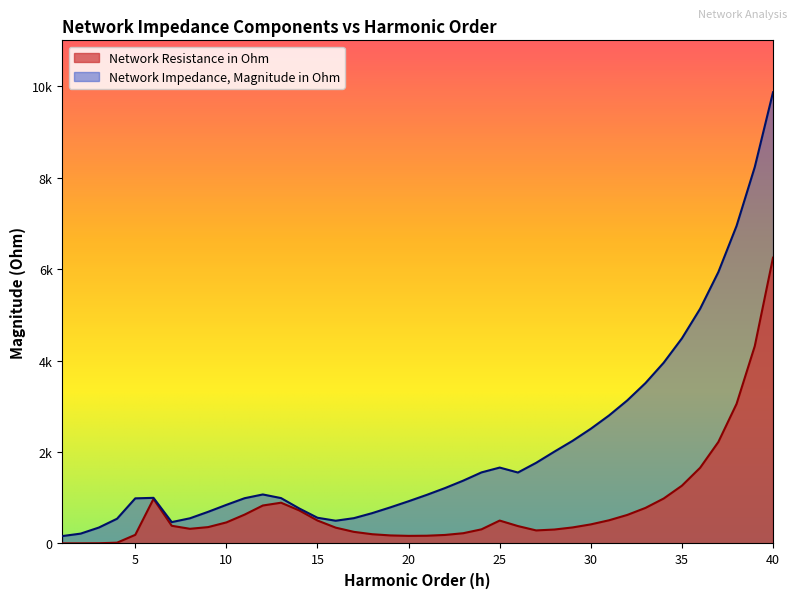

Rank the series at 27 from lowest to highest value.

Network Resistance in Ohm, Network Impedance, Magnitude in Ohm